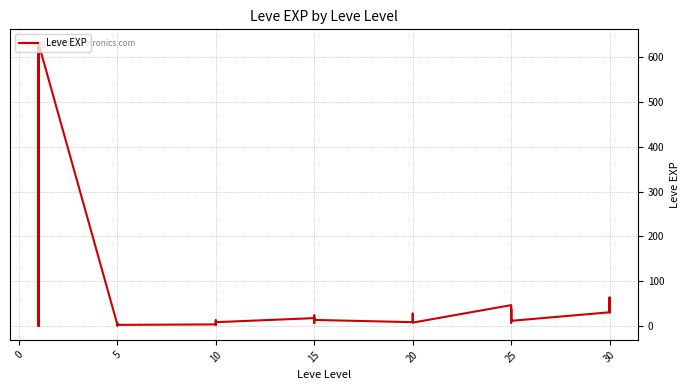

True or false: the data shows 13 at 10.

True